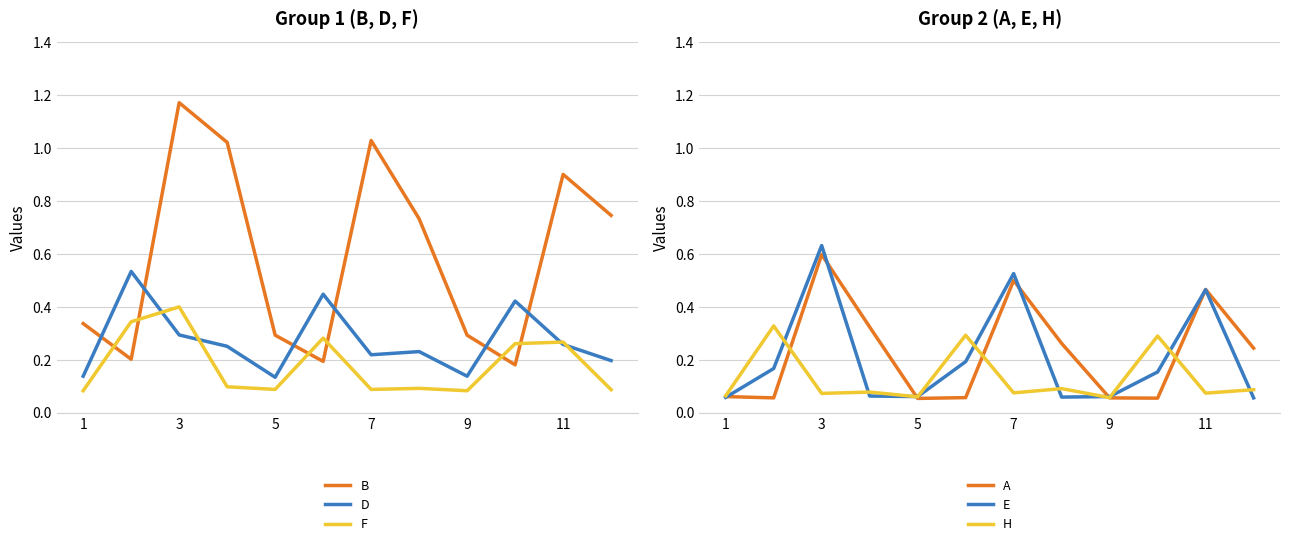

At which label does B reach its peak?

3